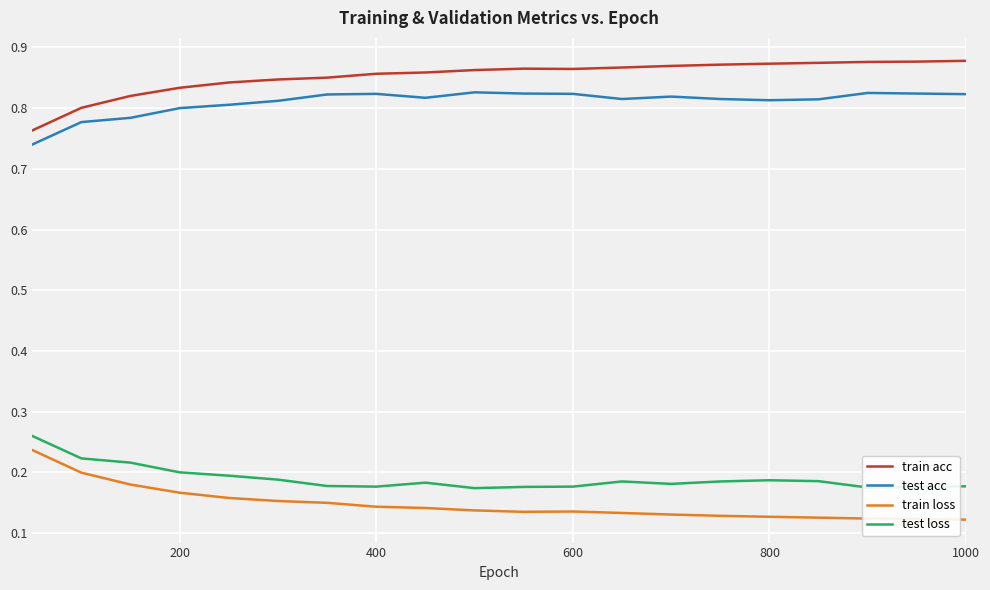

True or false: test loss and train acc intersect in this chart.

False